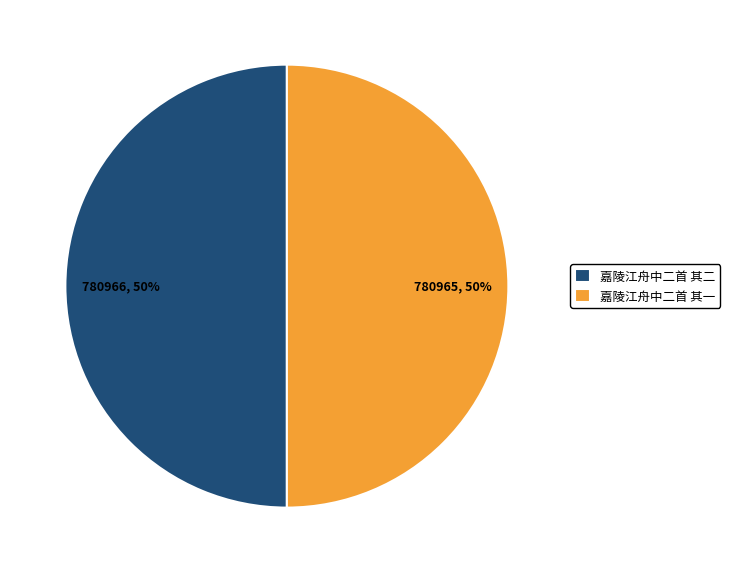

To the nearest percent, what is the combined percentage of 嘉陵江舟中二首 其二 and 嘉陵江舟中二首 其一?

100%